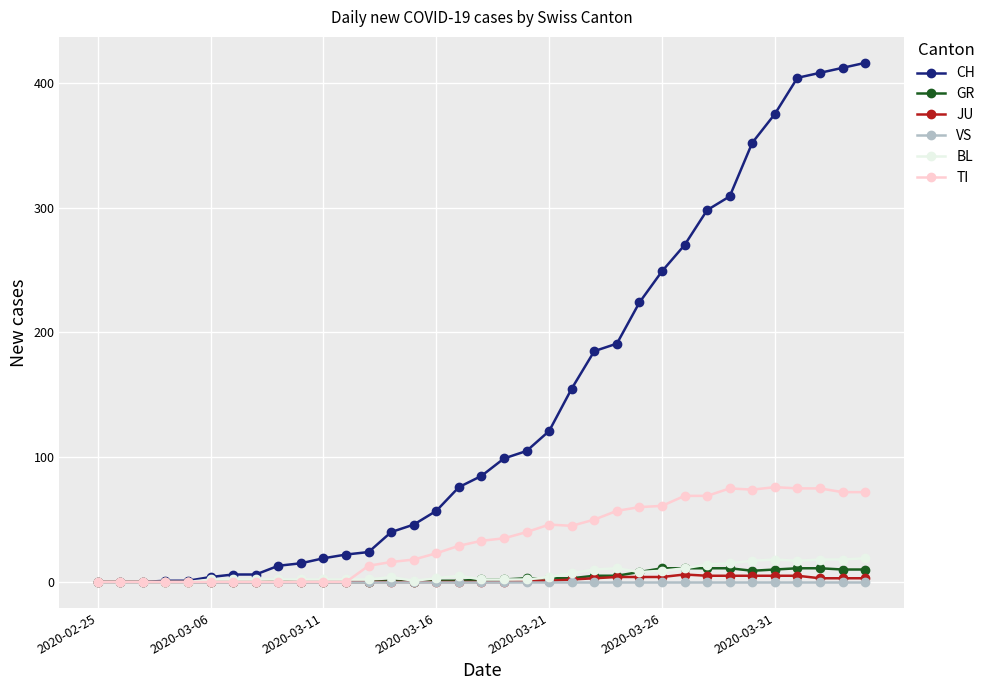

True or false: TI has more than 1 interior local peaks.

True